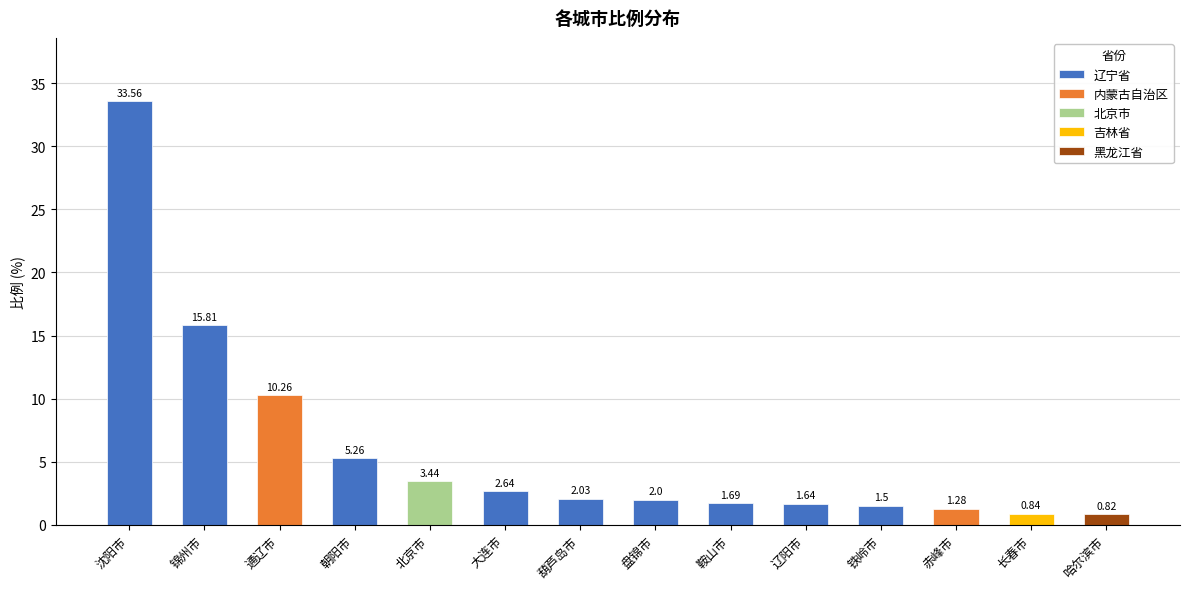

What is the label of the 1st bar from the left?

沈阳市